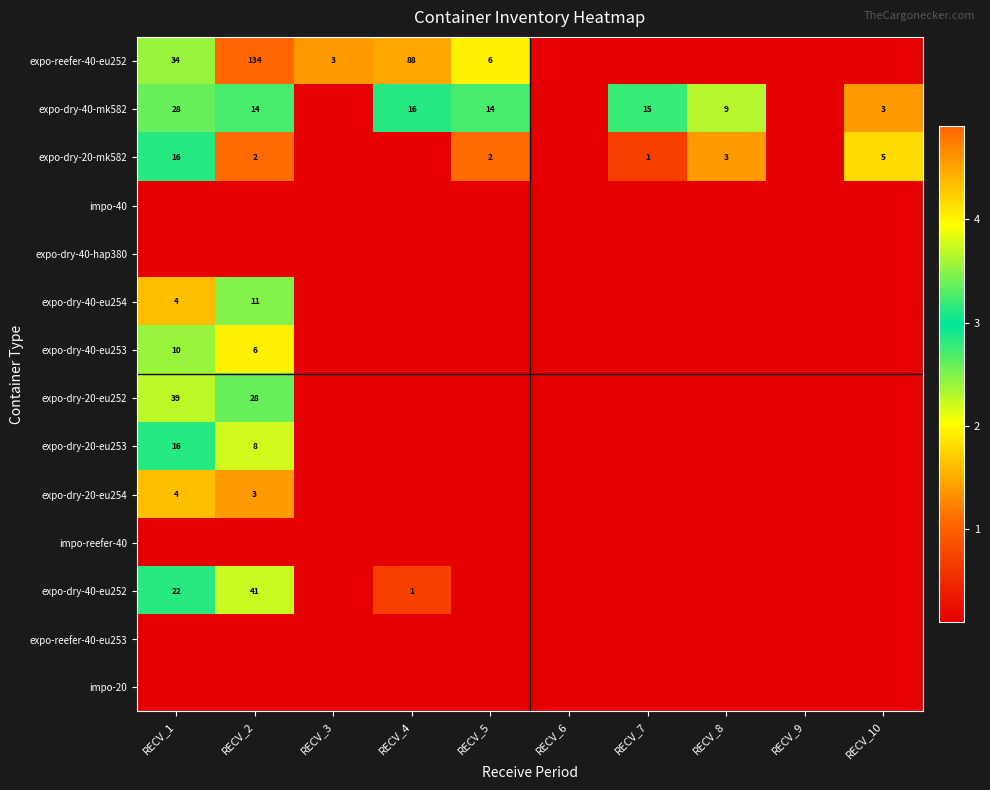

List the labels in order of impo-20 value, smallest first.

RECV_1, RECV_2, RECV_3, RECV_4, RECV_5, RECV_6, RECV_7, RECV_8, RECV_9, RECV_10